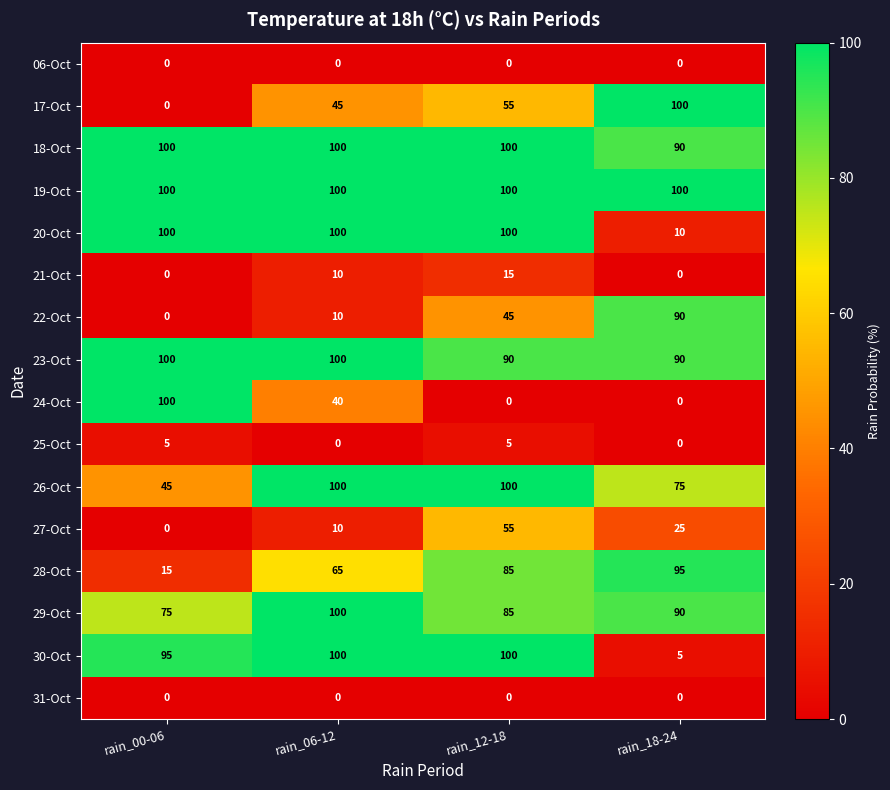

What is the approximate value of 29-Oct at rain_18-24?

90